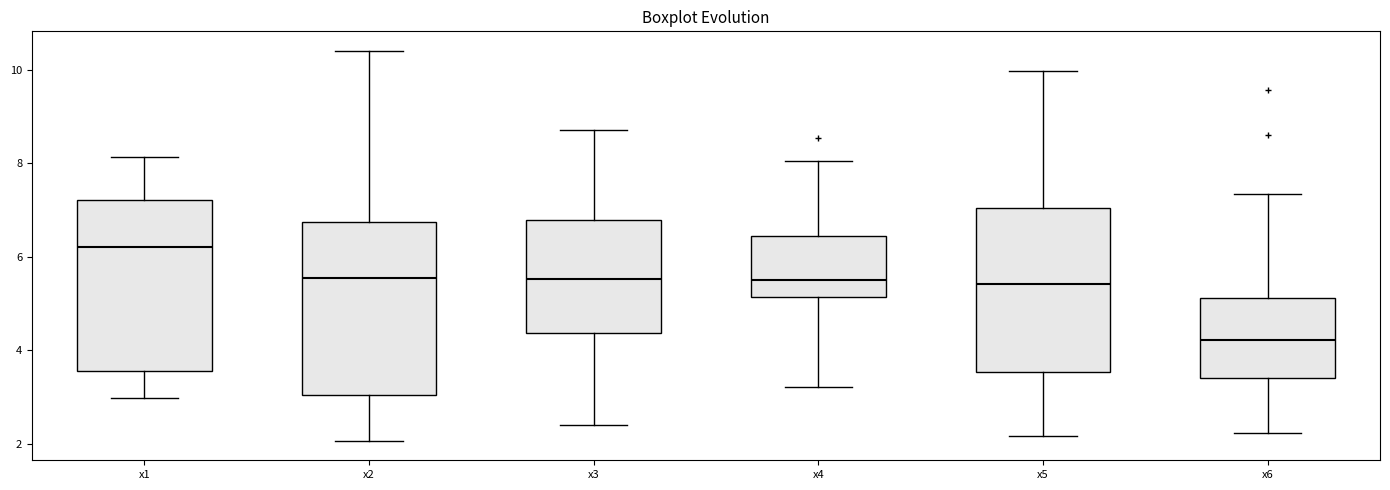

Reading left to right, read every box against the y-axis: the position of its median line, the range the box covers, and the ends of its whiskers. The values are not printed on the chart, so give them approximately, as read against the axis.

x1: median 6.2, box 3.6 to 7.2, whiskers 3.0 to 8.2
x2: median 5.6, box 3.0 to 6.8, whiskers 2.0 to 10.4
x3: median 5.6, box 4.4 to 6.8, whiskers 2.4 to 8.6
x4: median 5.6, box 5.2 to 6.4, whiskers 3.2 to 8.0
x5: median 5.4, box 3.6 to 7.0, whiskers 2.2 to 10.0
x6: median 4.2, box 3.4 to 5.2, whiskers 2.2 to 7.4